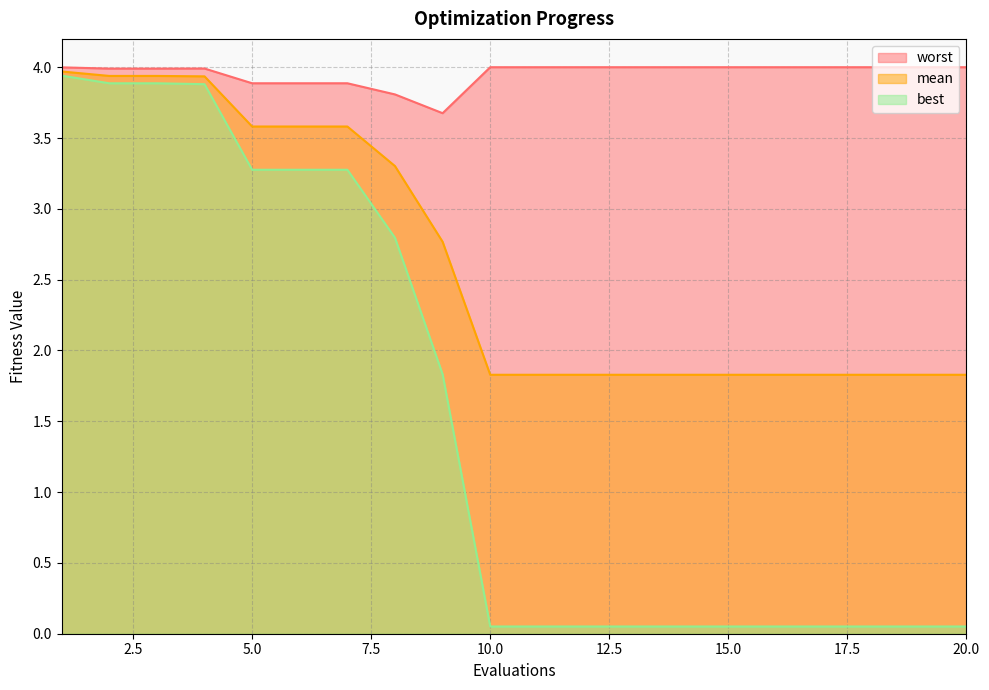

What is the average value of the mean series?

2.6